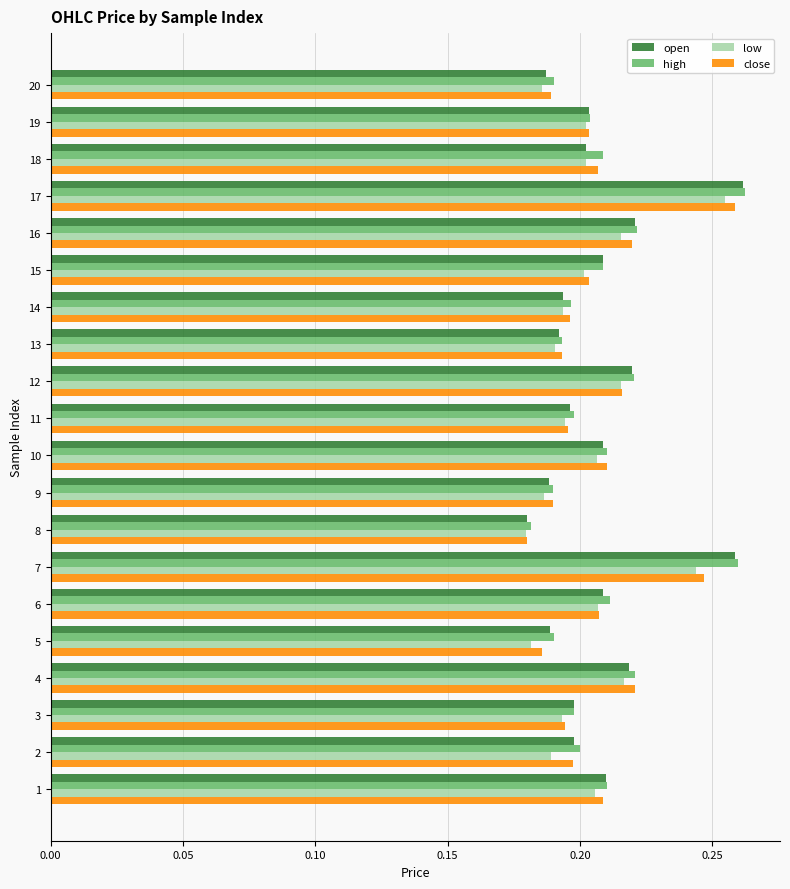

Which series has the largest range (max minus min)?

open